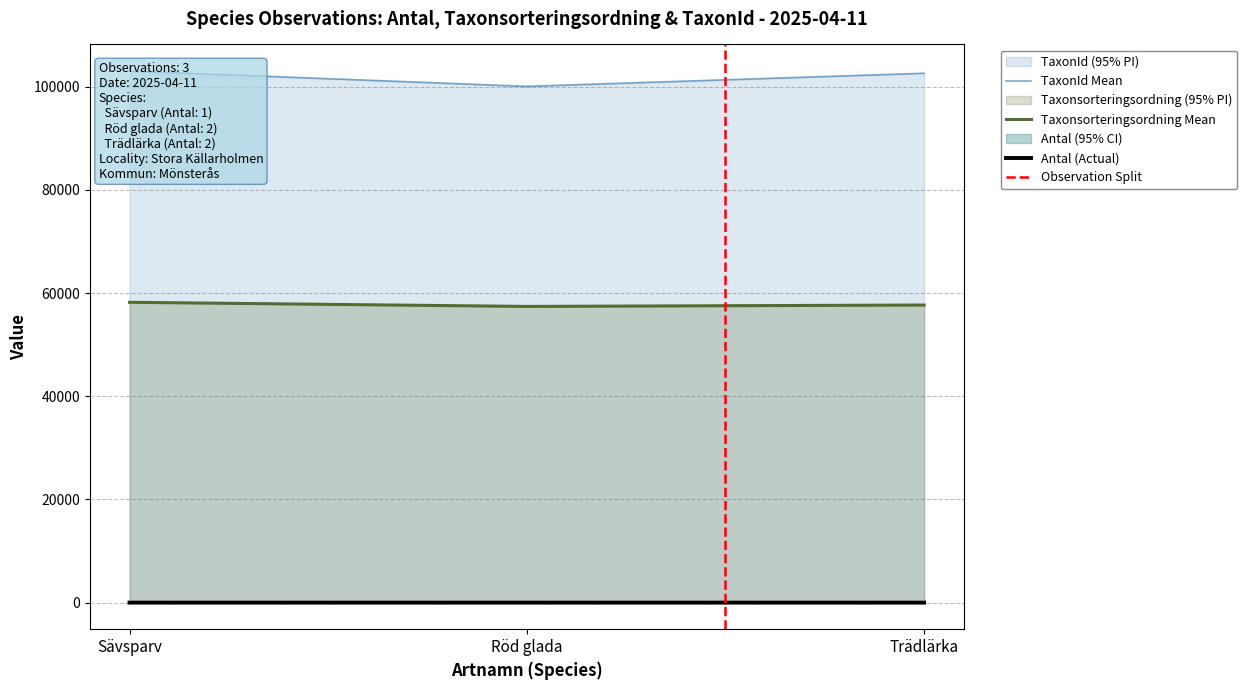

What is the total value across all series at Sävsparv?

161280